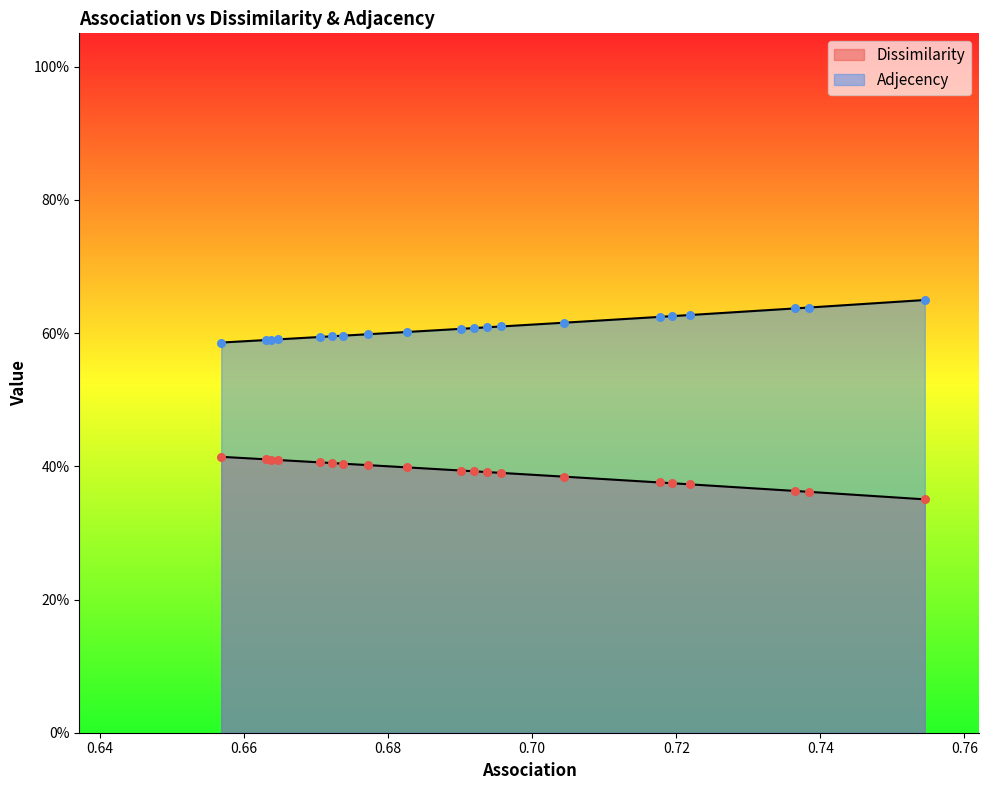

What are all the series names shown in the legend?

Dissimilarity, Adjecency